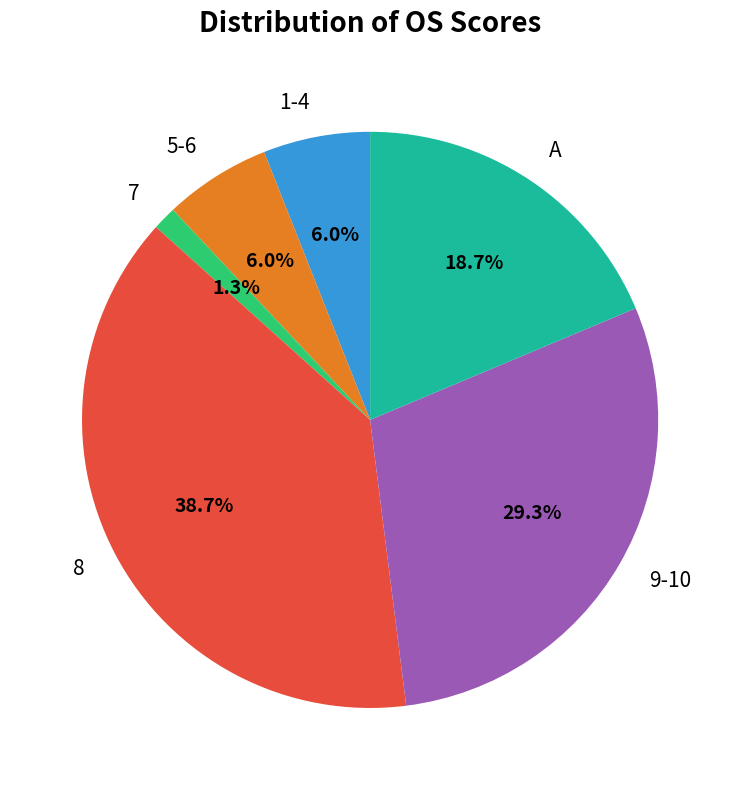

What percentage do 7 and A together represent?

20.0%